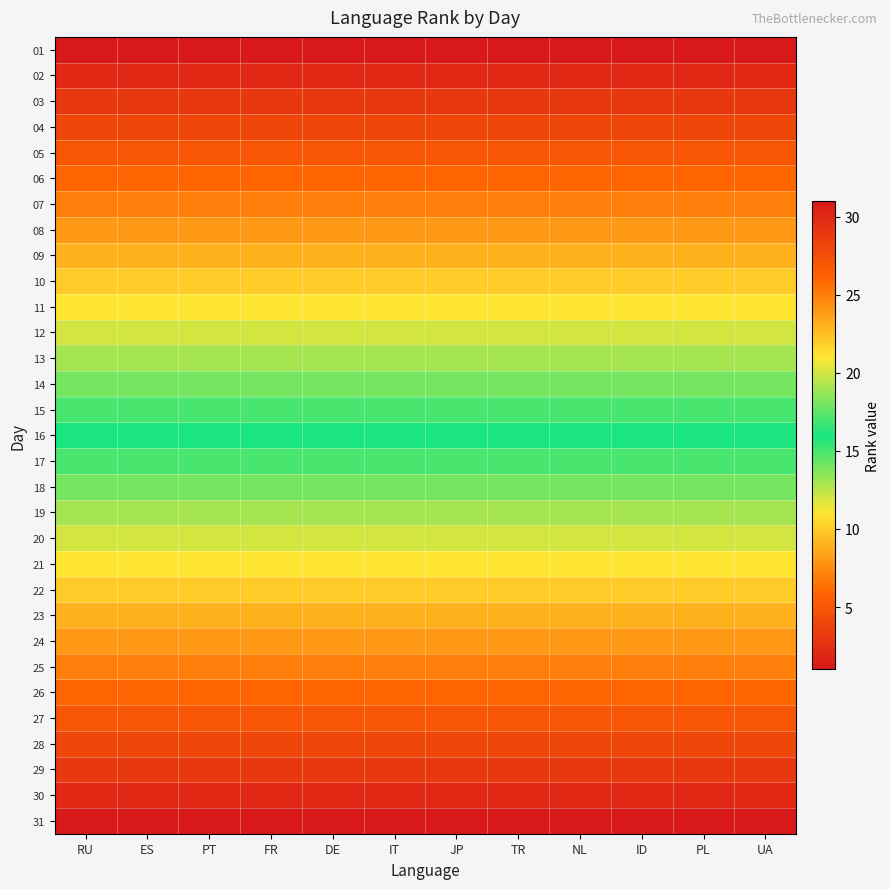

Reading right to left, what are all the values shown in this chart?

01: UA=1	PL=1	ID=1	NL=1	TR=1	JP=1	IT=1	DE=1	FR=1	PT=1	ES=1	RU=1
02: UA=2	PL=2	ID=2	NL=2	TR=2	JP=2	IT=2	DE=2	FR=2	PT=2	ES=2	RU=2
03: UA=3	PL=3	ID=3	NL=3	TR=3	JP=3	IT=3	DE=3	FR=3	PT=3	ES=3	RU=3
04: UA=4	PL=4	ID=4	NL=4	TR=4	JP=4	IT=4	DE=4	FR=4	PT=4	ES=4	RU=4
05: UA=5	PL=5	ID=5	NL=5	TR=5	JP=5	IT=5	DE=5	FR=5	PT=5	ES=5	RU=5
06: UA=6	PL=6	ID=6	NL=6	TR=6	JP=6	IT=6	DE=6	FR=6	PT=6	ES=6	RU=6
07: UA=7	PL=7	ID=7	NL=7	TR=7	JP=7	IT=7	DE=7	FR=7	PT=7	ES=7	RU=7
08: UA=8	PL=8	ID=8	NL=8	TR=8	JP=8	IT=8	DE=8	FR=8	PT=8	ES=8	RU=8
09: UA=9	PL=9	ID=9	NL=9	TR=9	JP=9	IT=9	DE=9	FR=9	PT=9	ES=9	RU=9
10: UA=10	PL=10	ID=10	NL=10	TR=10	JP=10	IT=10	DE=10	FR=10	PT=10	ES=10	RU=10
11: UA=11	PL=11	ID=11	NL=11	TR=11	JP=11	IT=11	DE=11	FR=11	PT=11	ES=11	RU=11
12: UA=12	PL=12	ID=12	NL=12	TR=12	JP=12	IT=12	DE=12	FR=12	PT=12	ES=12	RU=12
13: UA=13	PL=13	ID=13	NL=13	TR=13	JP=13	IT=13	DE=13	FR=13	PT=13	ES=13	RU=13
14: UA=14	PL=14	ID=14	NL=14	TR=14	JP=14	IT=14	DE=14	FR=14	PT=14	ES=14	RU=14
15: UA=15	PL=15	ID=15	NL=15	TR=15	JP=15	IT=15	DE=15	FR=15	PT=15	ES=15	RU=15
16: UA=16	PL=16	ID=16	NL=16	TR=16	JP=16	IT=16	DE=16	FR=16	PT=16	ES=16	RU=16
17: UA=17	PL=17	ID=17	NL=17	TR=17	JP=17	IT=17	DE=17	FR=17	PT=17	ES=17	RU=17
18: UA=18	PL=18	ID=18	NL=18	TR=18	JP=18	IT=18	DE=18	FR=18	PT=18	ES=18	RU=18
19: UA=19	PL=19	ID=19	NL=19	TR=19	JP=19	IT=19	DE=19	FR=19	PT=19	ES=19	RU=19
20: UA=20	PL=20	ID=20	NL=20	TR=20	JP=20	IT=20	DE=20	FR=20	PT=20	ES=20	RU=20
21: UA=21	PL=21	ID=21	NL=21	TR=21	JP=21	IT=21	DE=21	FR=21	PT=21	ES=21	RU=21
22: UA=22	PL=22	ID=22	NL=22	TR=22	JP=22	IT=22	DE=22	FR=22	PT=22	ES=22	RU=22
23: UA=23	PL=23	ID=23	NL=23	TR=23	JP=23	IT=23	DE=23	FR=23	PT=23	ES=23	RU=23
24: UA=24	PL=24	ID=24	NL=24	TR=24	JP=24	IT=24	DE=24	FR=24	PT=24	ES=24	RU=24
25: UA=25	PL=25	ID=25	NL=25	TR=25	JP=25	IT=25	DE=25	FR=25	PT=25	ES=25	RU=25
26: UA=26	PL=26	ID=26	NL=26	TR=26	JP=26	IT=26	DE=26	FR=26	PT=26	ES=26	RU=26
27: UA=27	PL=27	ID=27	NL=27	TR=27	JP=27	IT=27	DE=27	FR=27	PT=27	ES=27	RU=27
28: UA=28	PL=28	ID=28	NL=28	TR=28	JP=28	IT=28	DE=28	FR=28	PT=28	ES=28	RU=28
29: UA=29	PL=29	ID=29	NL=29	TR=29	JP=29	IT=29	DE=29	FR=29	PT=29	ES=29	RU=29
30: UA=30	PL=30	ID=30	NL=30	TR=30	JP=30	IT=30	DE=30	FR=30	PT=30	ES=30	RU=30
31: UA=31	PL=31	ID=31	NL=31	TR=31	JP=31	IT=31	DE=31	FR=31	PT=31	ES=31	RU=31